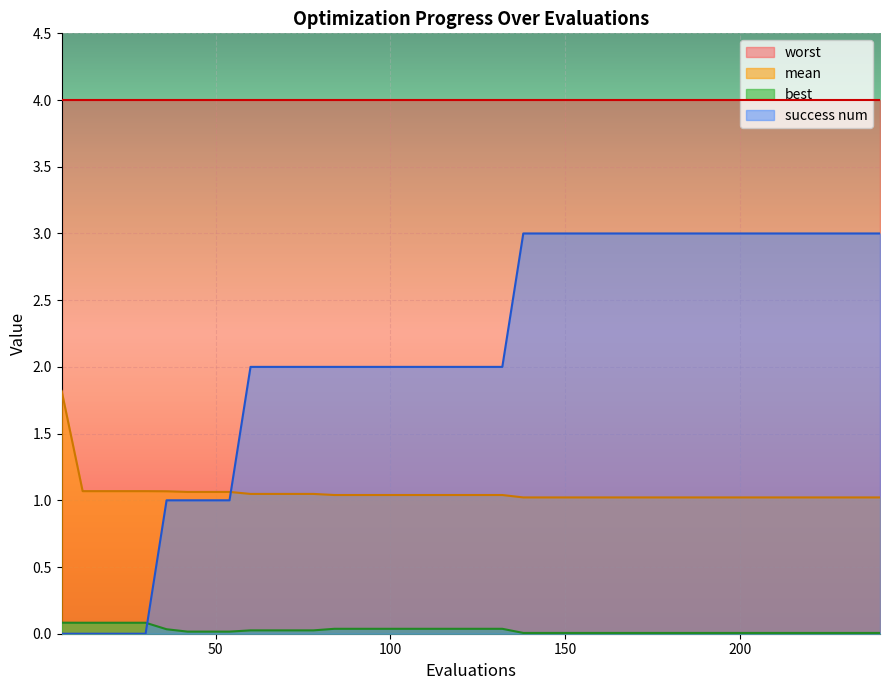

True or false: best and mean cross at least once.

False